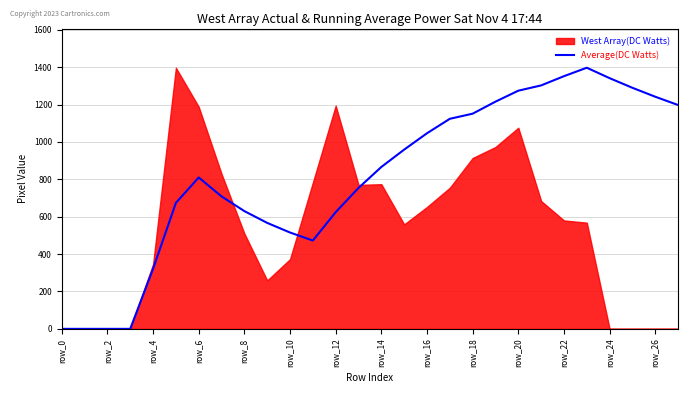

The value at row_2 is 0.0. True or false?

True